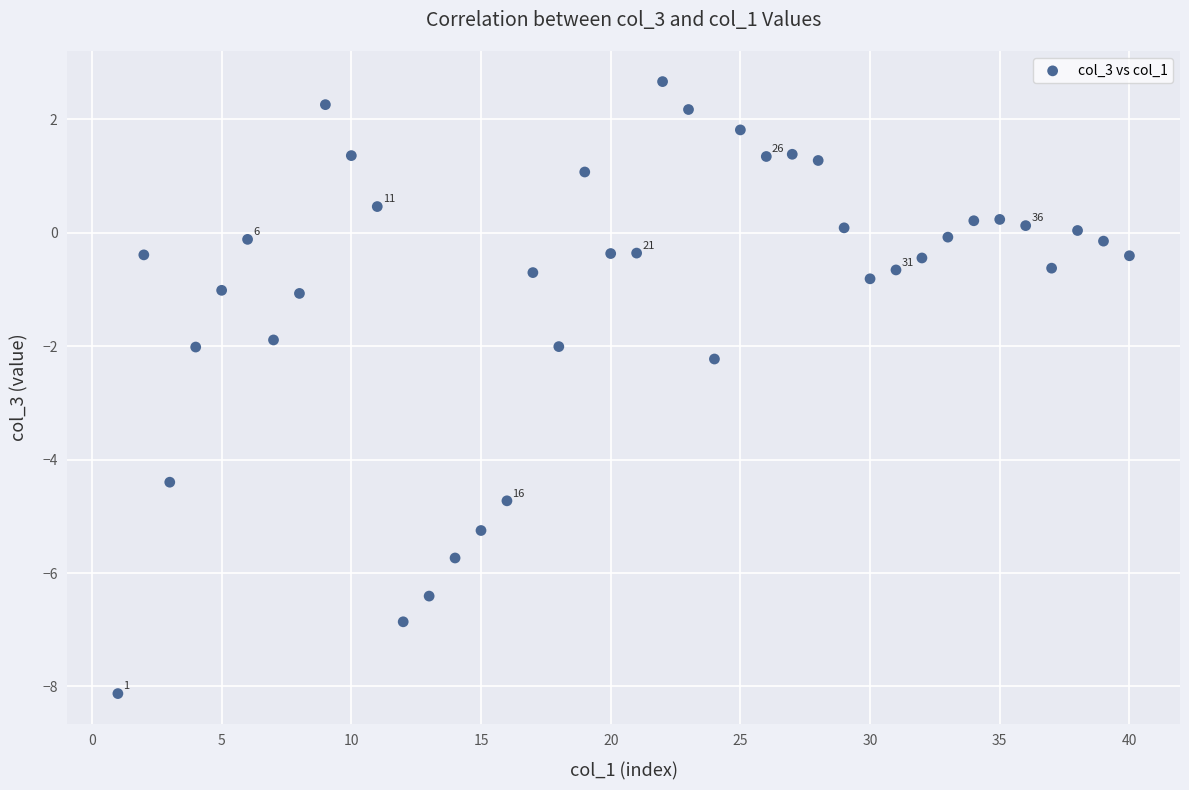

What is the range of Y values (max minus min)?

10.8